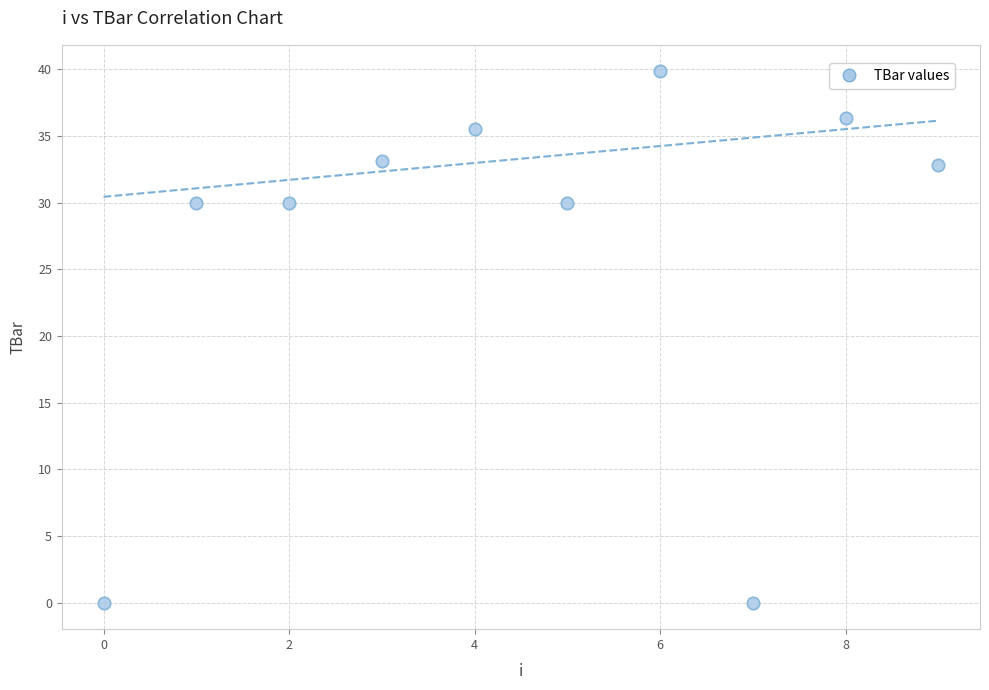

What is the range of Y values (max minus min)?

39.9